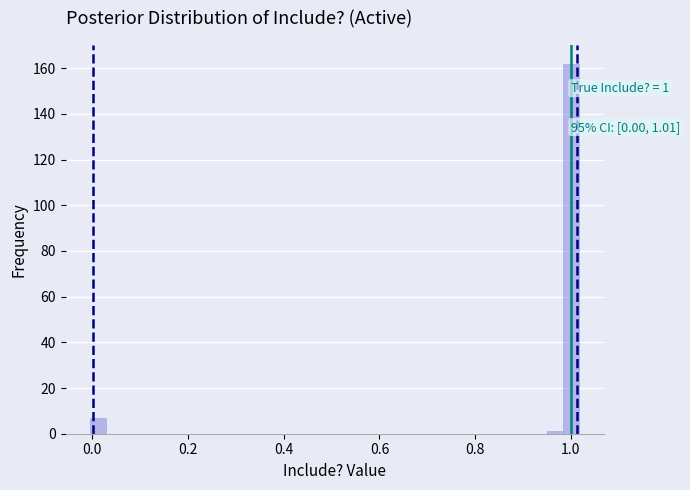

Read against the x-axis, roughly where is the centre of the tallest bar?

1.00